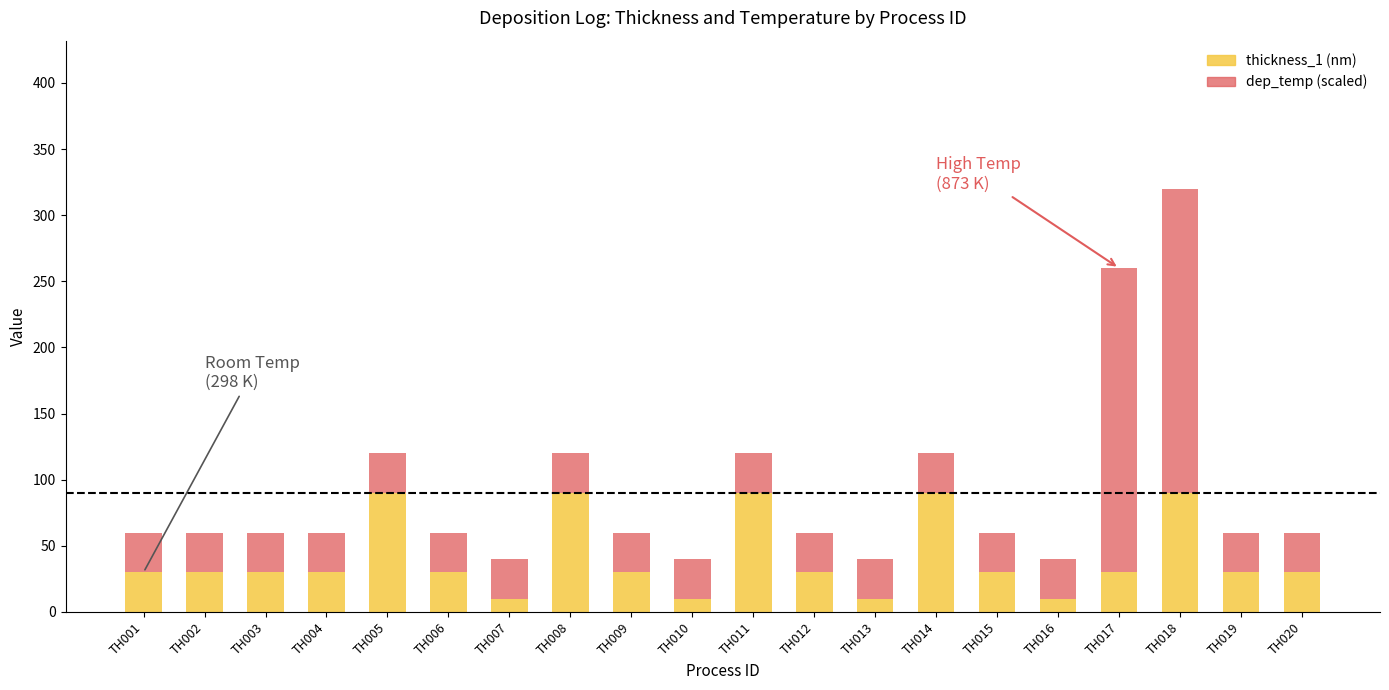

What is the average value of the thickness_1 (nm) series?

41